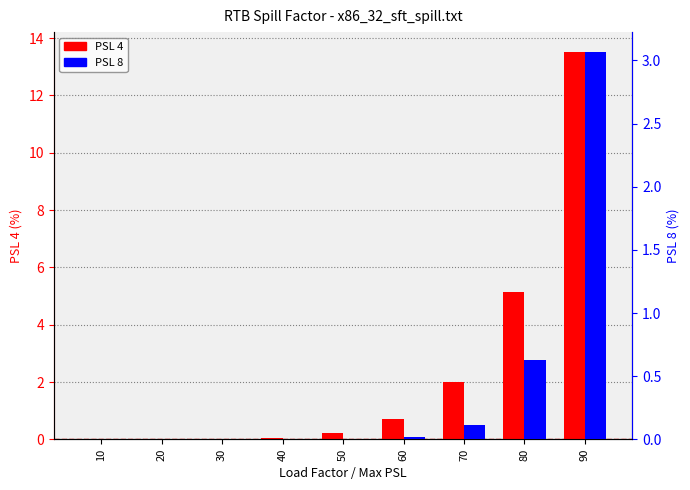

At which category is the sum across all series the highest?

90